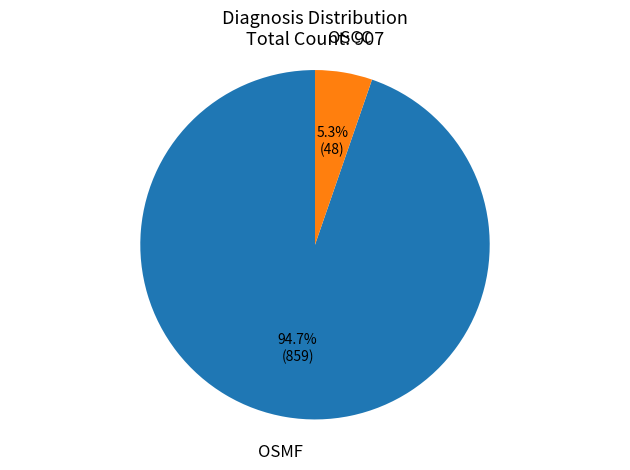

How many slices are in this pie chart?

2